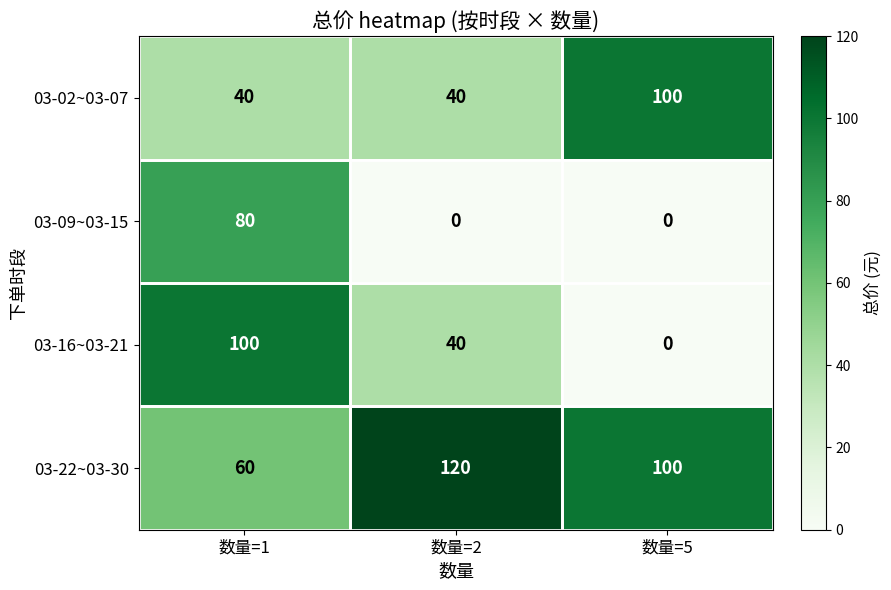

Which series has the widest spread of values?

03-16~03-21